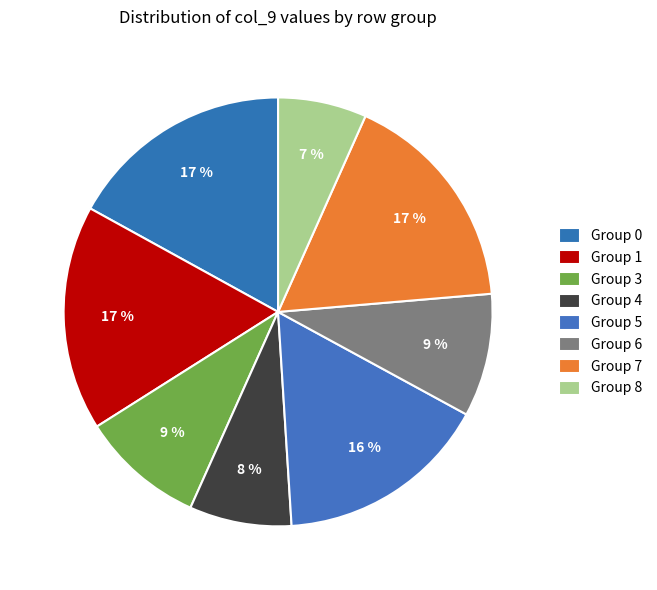

To the nearest percent, what is the average slice percentage?

12%